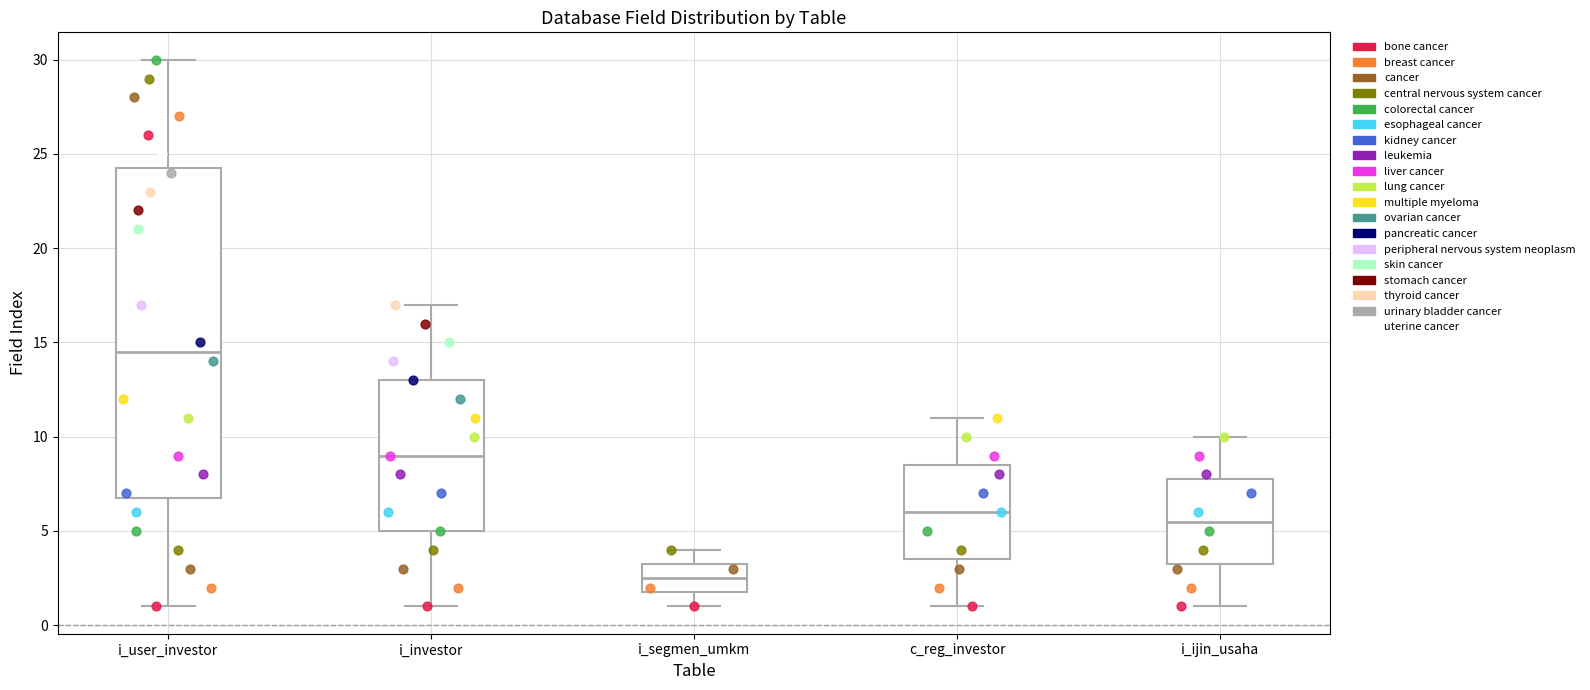

Comparing the boxes themselves (not the whiskers), which one is the tallest?

i_user_investor